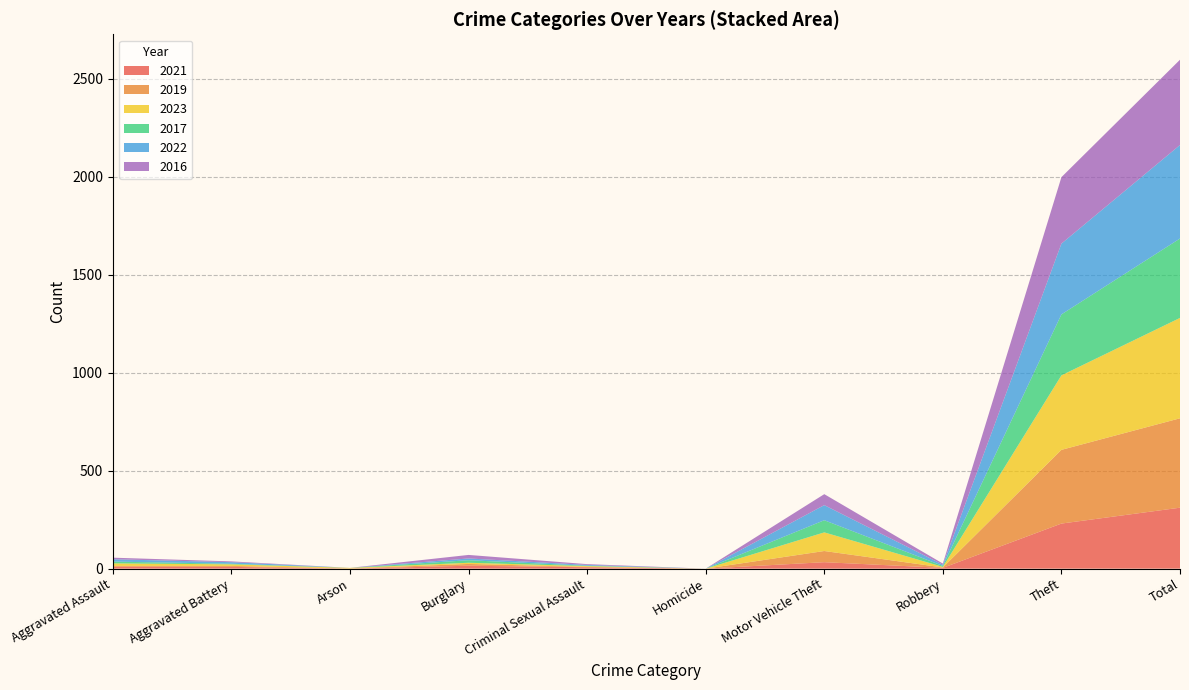

Reading left to right, list all the values displayed in this chart.

2021: 10	9	0	15	7	0	33	4	230	311
2019: 4	5	1	9	2	0	57	2	376	456
2023: 13	8	3	6	4	0	95	3	380	512
2017: 9	3	0	13	2	0	62	5	311	405
2022: 12	8	0	9	4	0	77	6	361	477
2016: 8	4	0	18	4	0	56	6	339	435